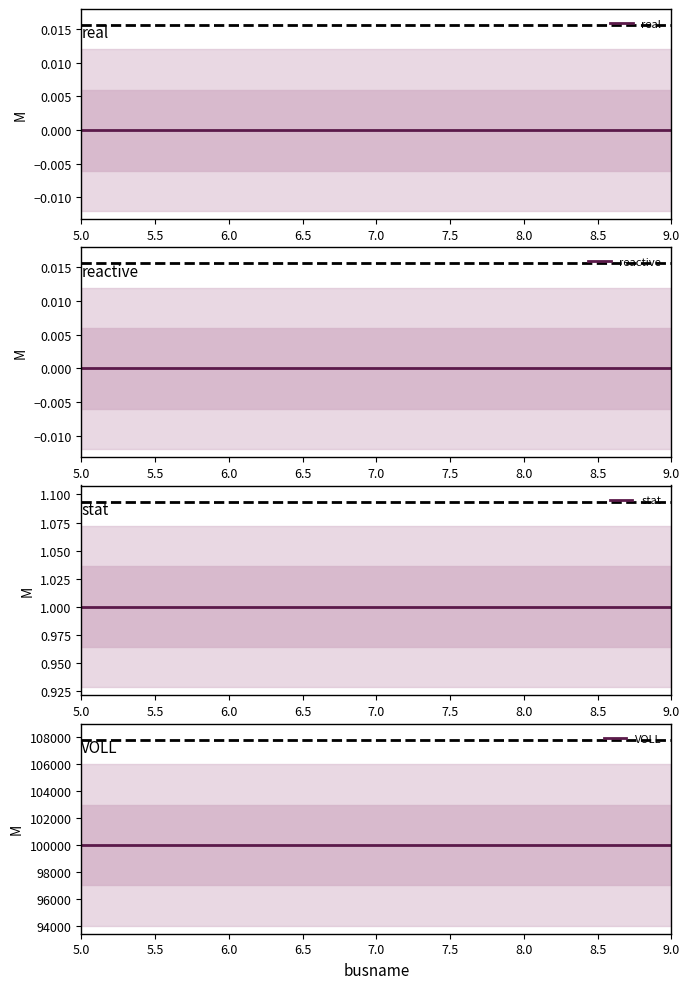

Rank the series at 9.0 from highest to lowest value.

VOLL, stat, real, reactive